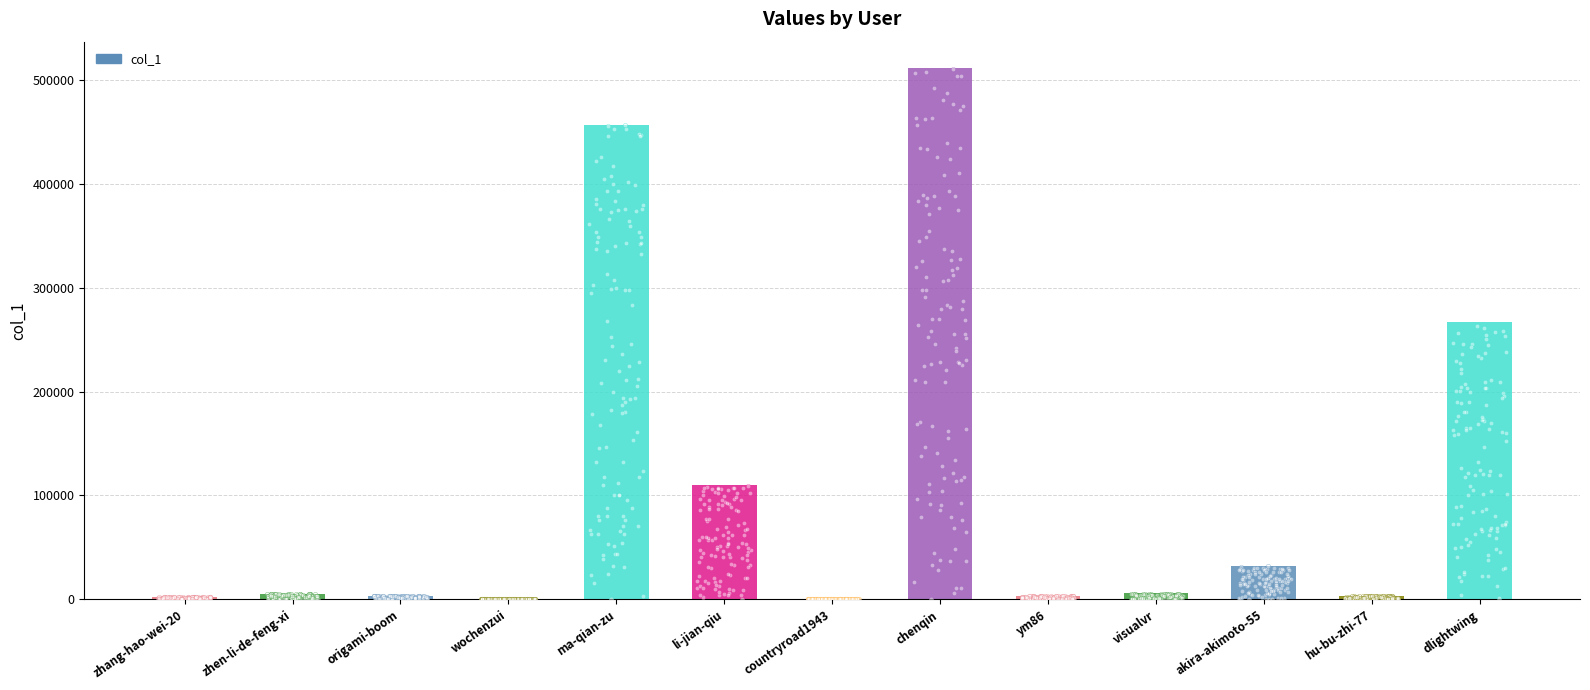

Which has a higher value, countryroad1943 or ym86?

ym86